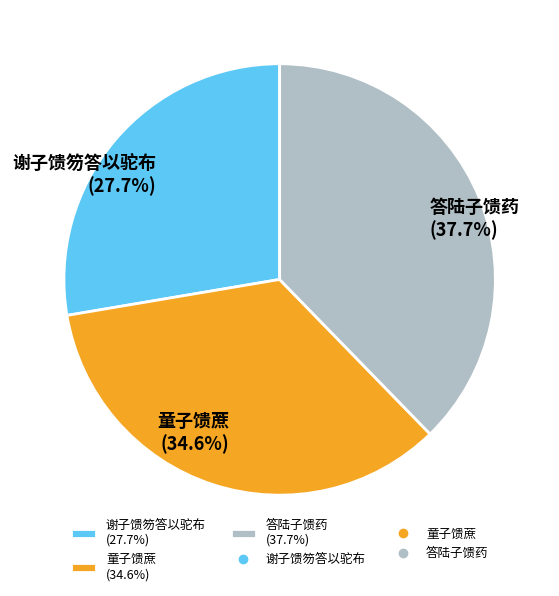

Which category has the biggest portion of the pie?

答陆子馈药